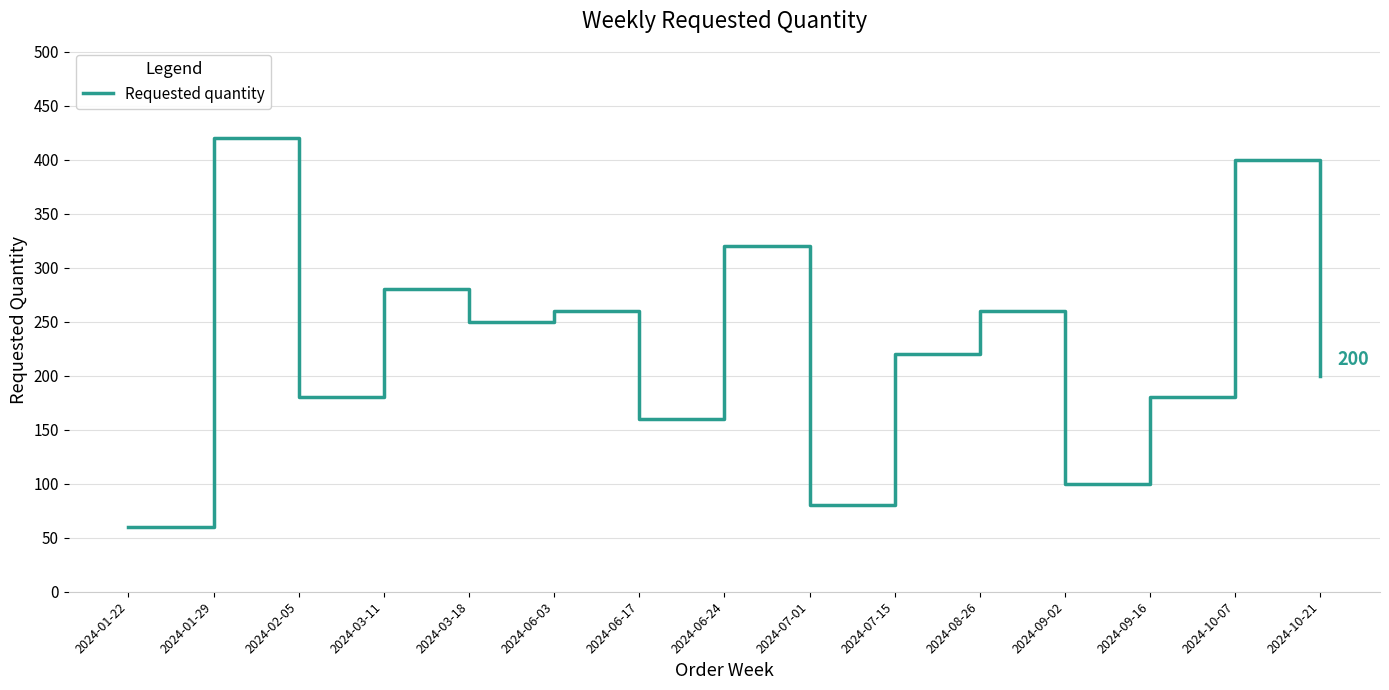

What is the greatest value displayed?

420